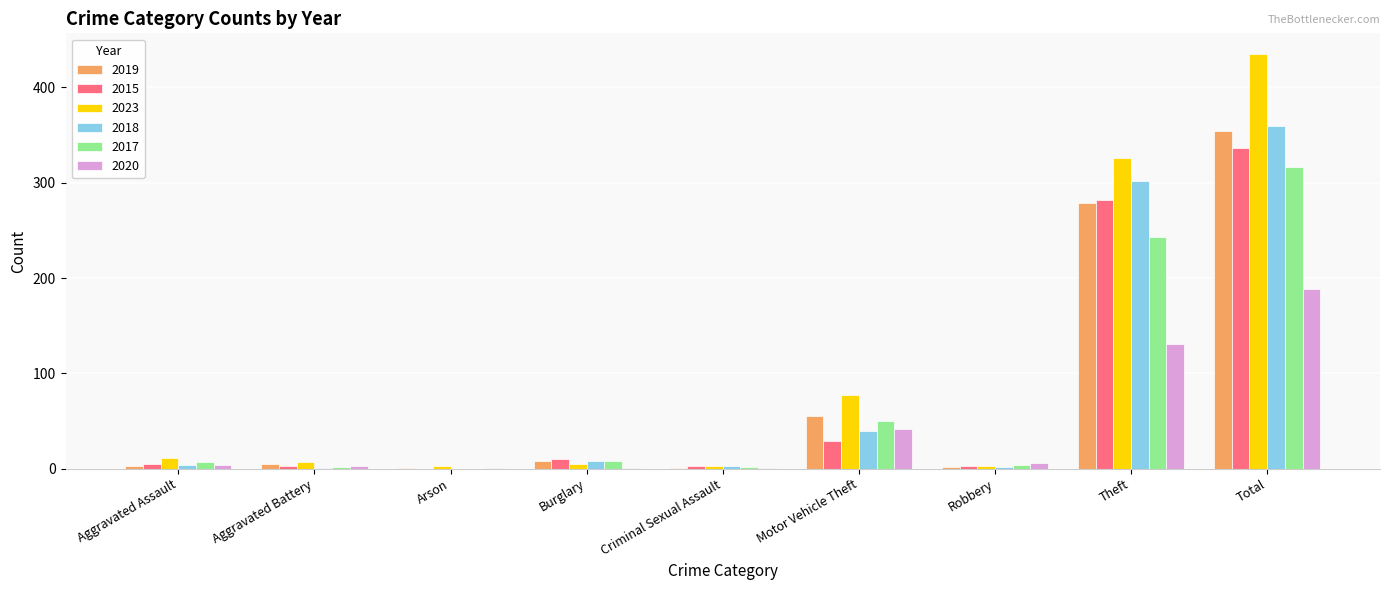

At which category is the sum across all series the highest?

Total